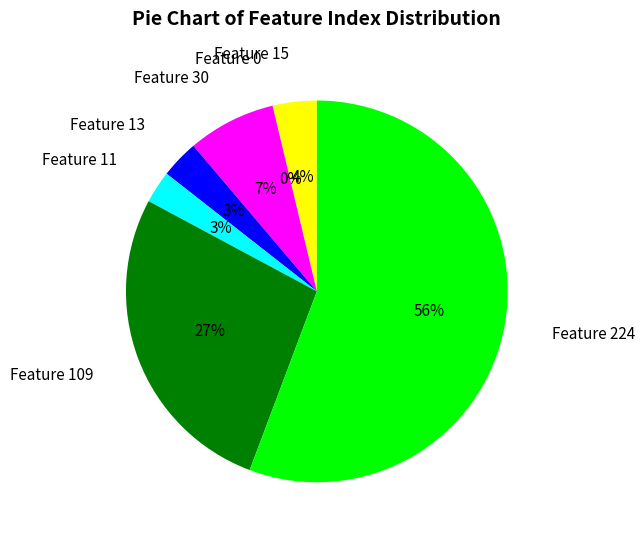

To the nearest percent, what is the combined percentage of Feature 0 and Feature 13?

3%